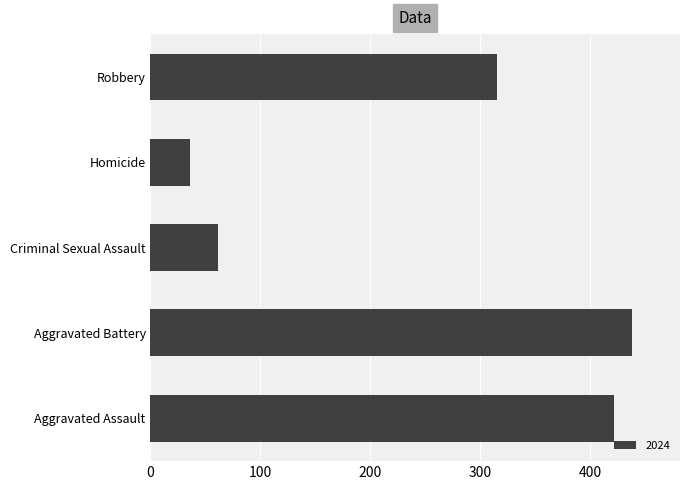

Reading bottom to top, extract all data points from this chart.

Aggravated Assault=422	Aggravated Battery=438	Criminal Sexual Assault=61	Homicide=36	Robbery=315